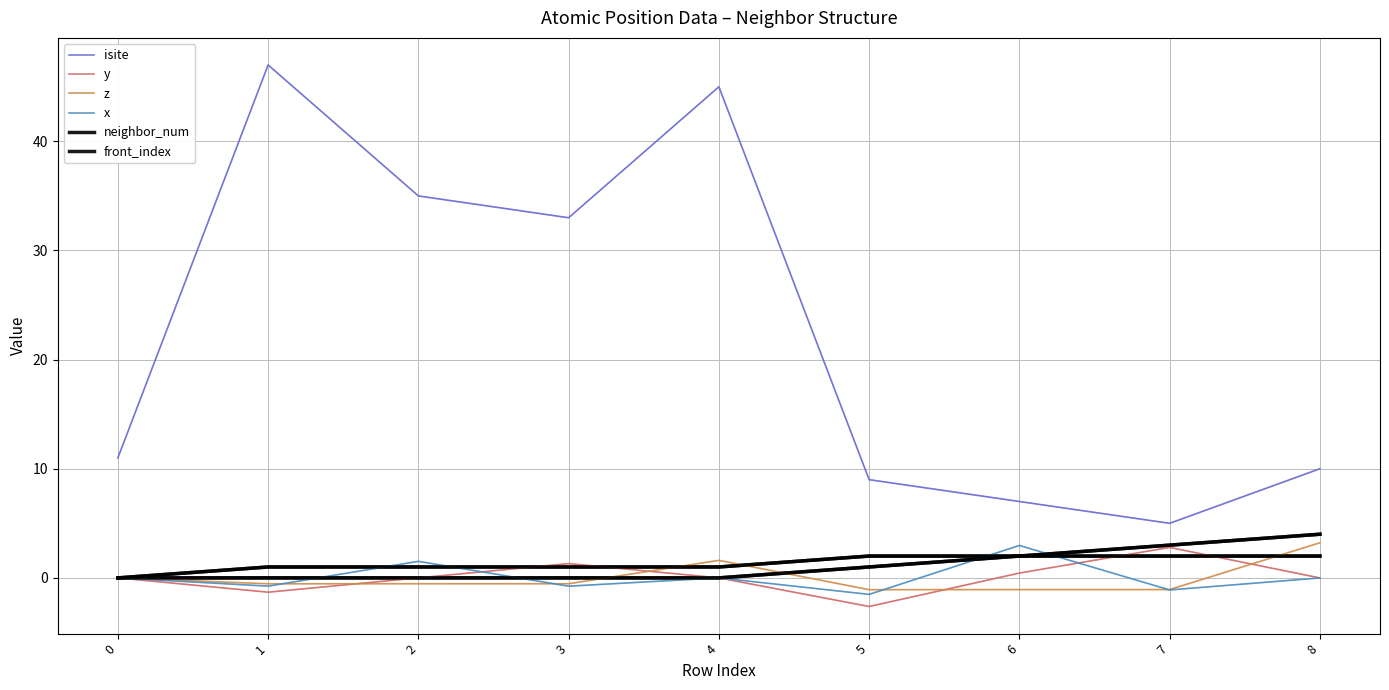

How many lines are shown in the chart?

6